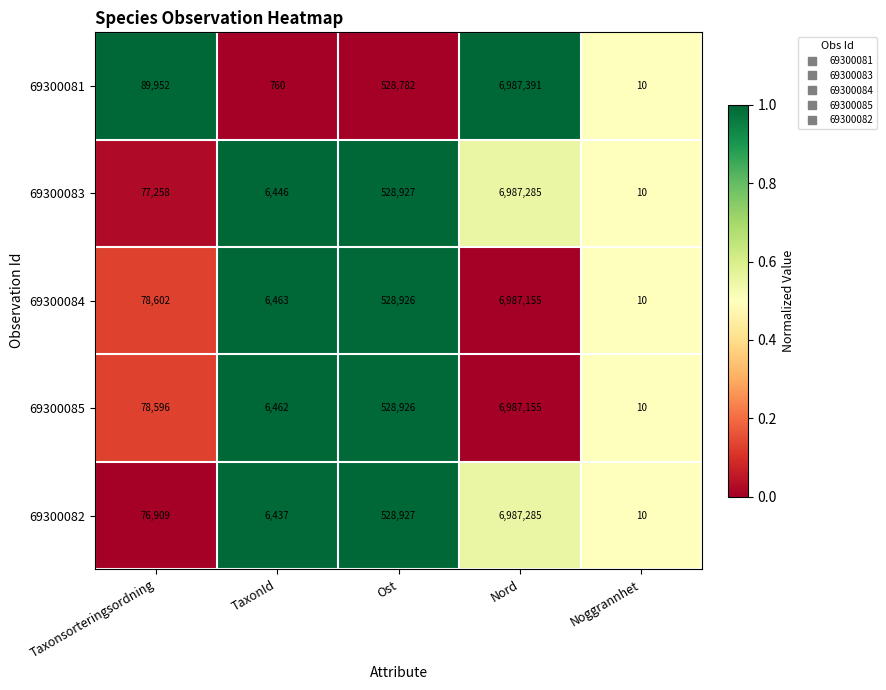

What is the total value across all series at Nord?

34936271